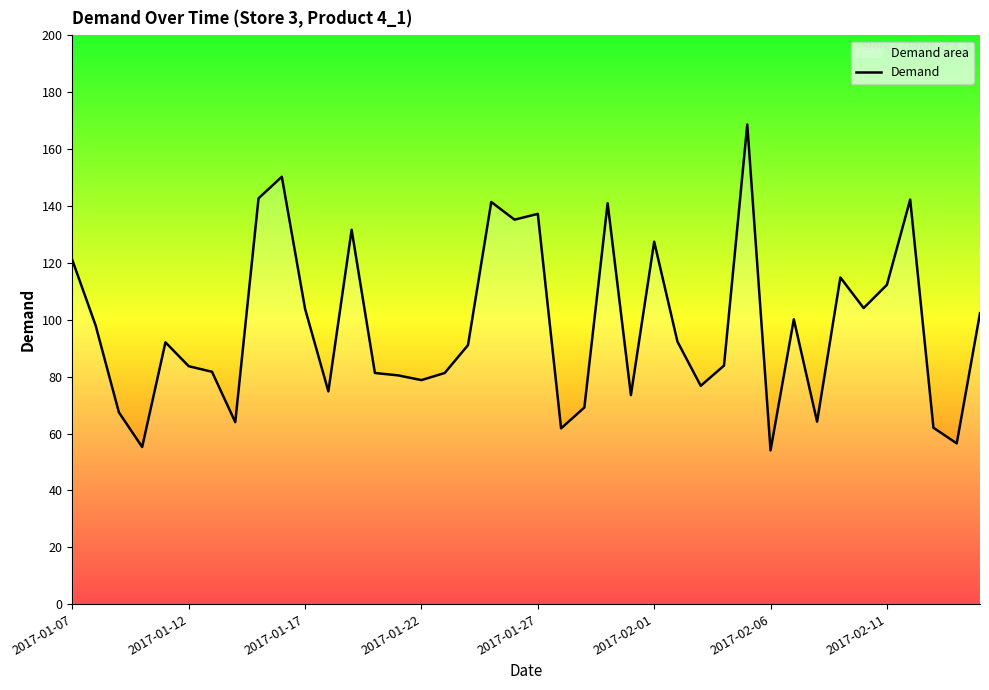

True or false: the data has more than 2 interior local peaks.

True